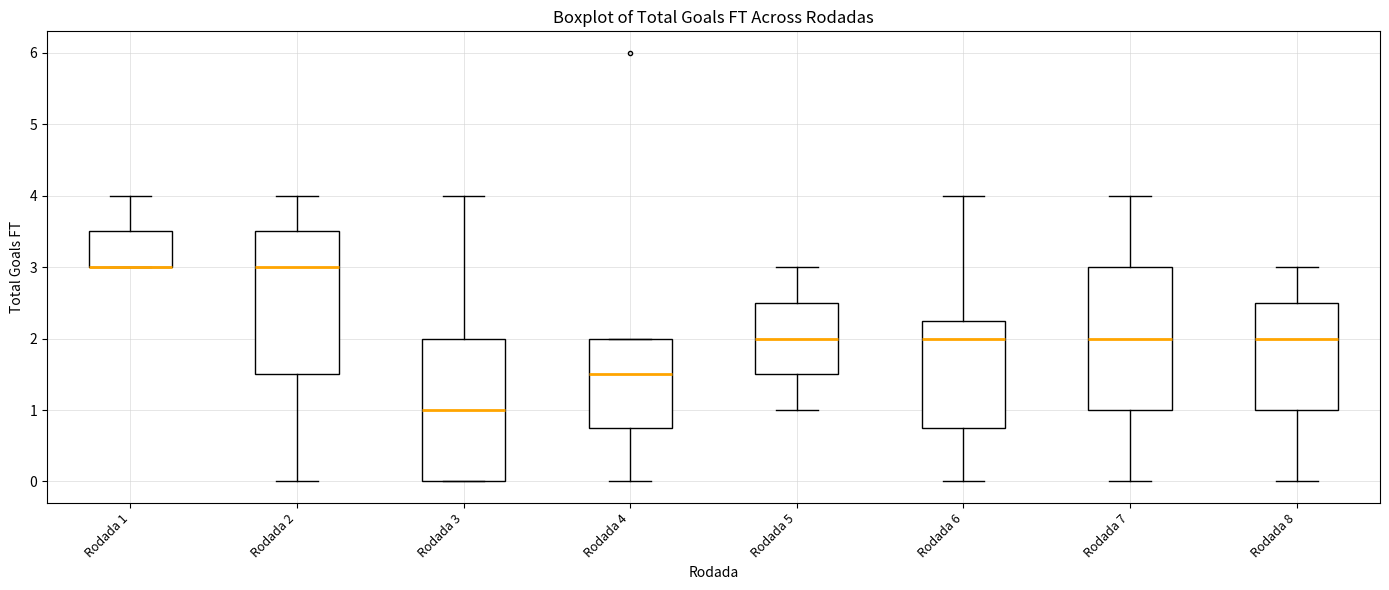

Where is the lower edge of the box for Rodada 4 on the y-axis? The values are not printed on the chart, so give them approximately, as read against the axis.

0.8